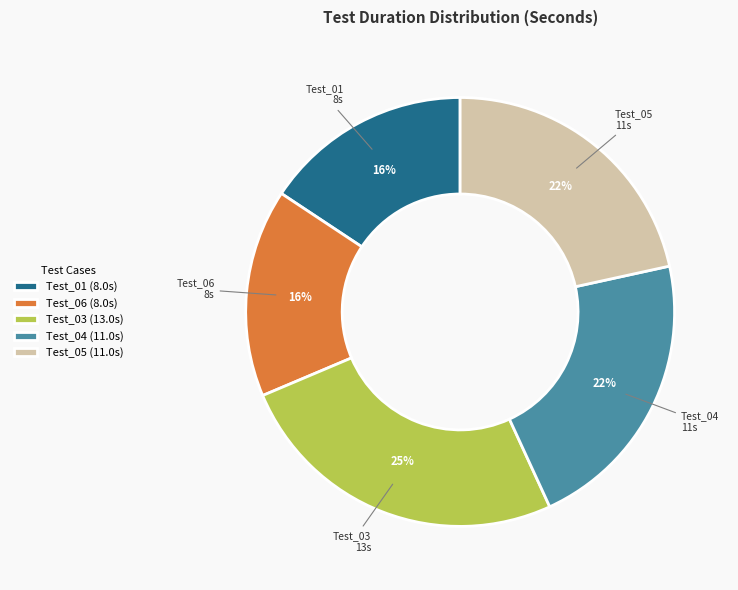

Which slice is the largest?

Test_03